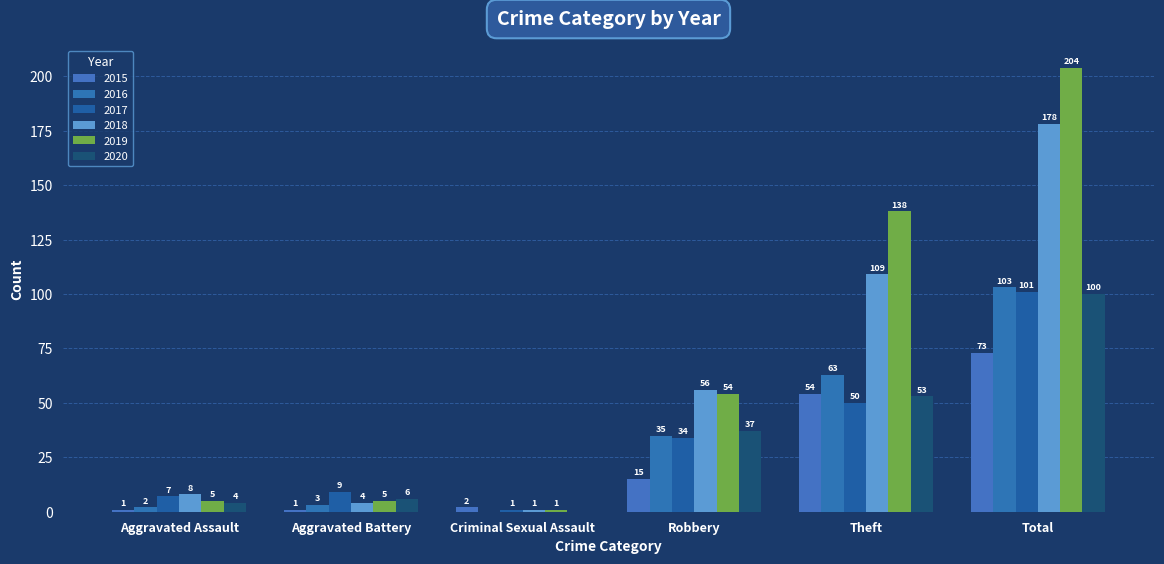

What is the label of the 2nd bar from the right?

Theft